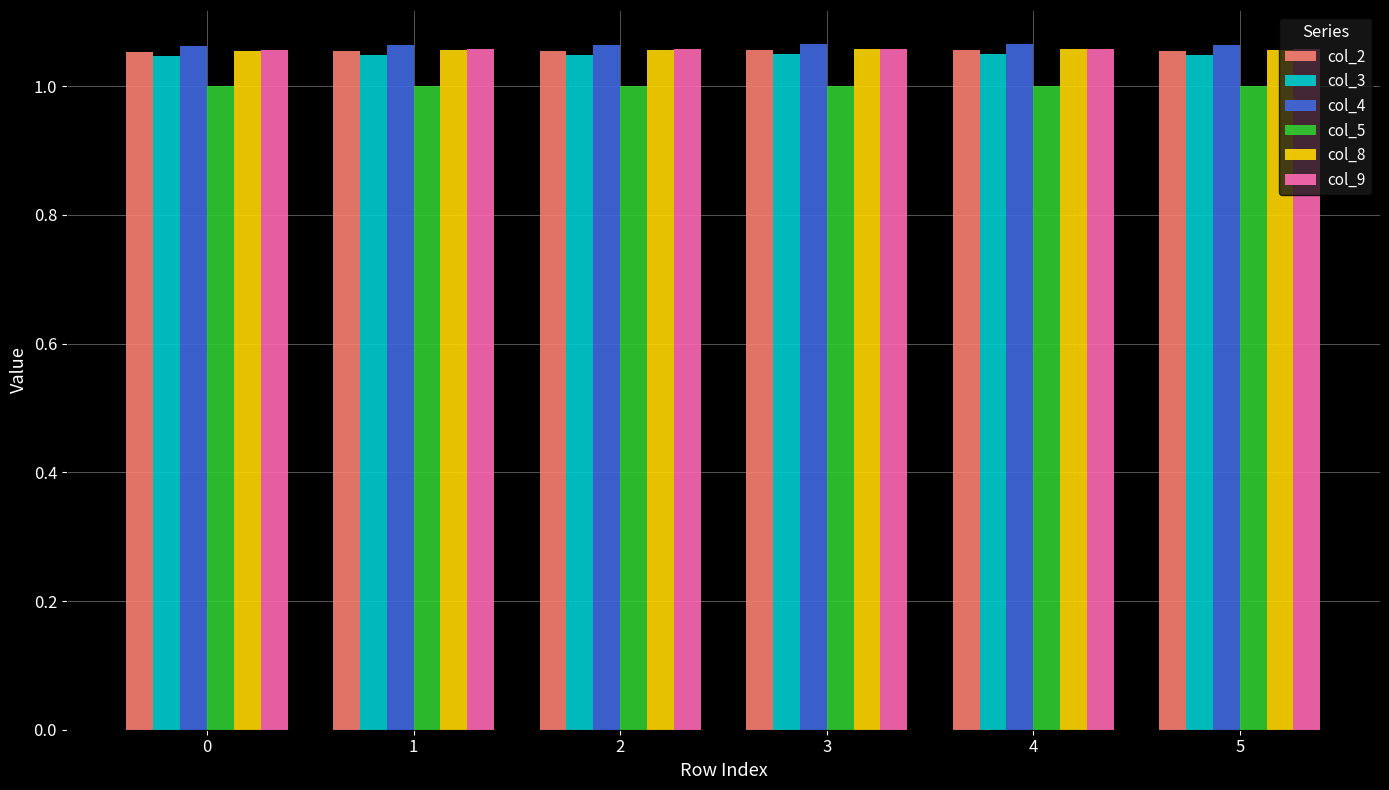

Which series has the widest spread of values?

col_3